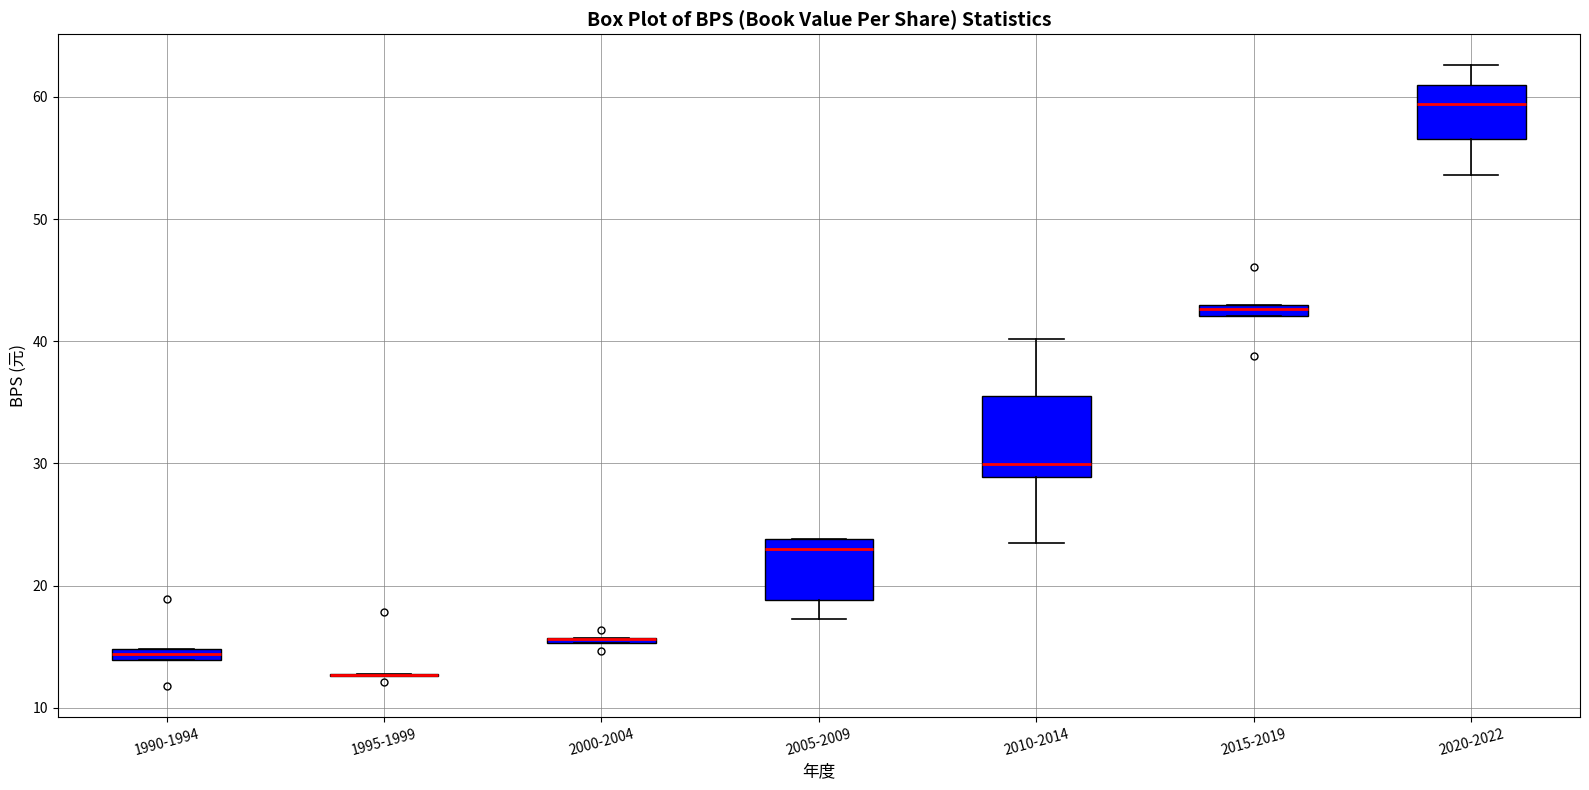

Where is the upper edge of the box for 1990-1994 on the y-axis? The values are not printed on the chart, so give them approximately, as read against the axis.

15